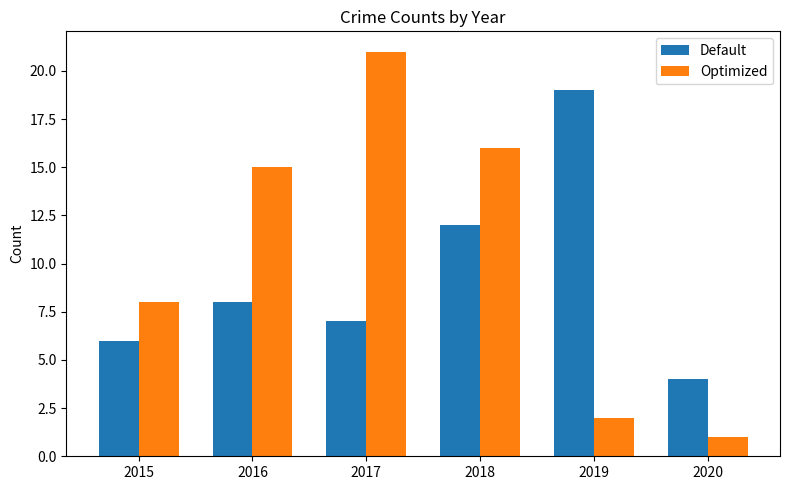

List the labels in order of Default value, largest first.

2019, 2018, 2016, 2017, 2015, 2020